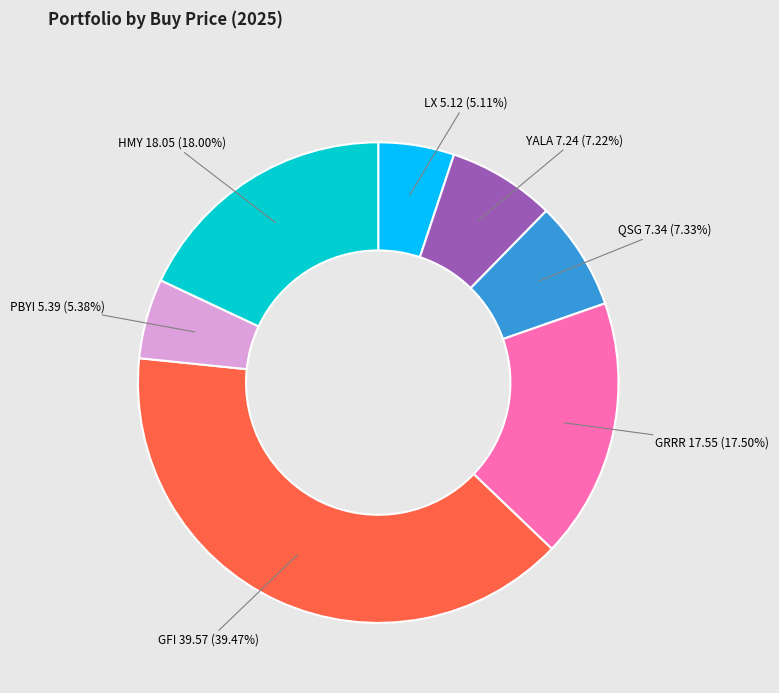

Is there any slice that represents more than half of the pie?

No